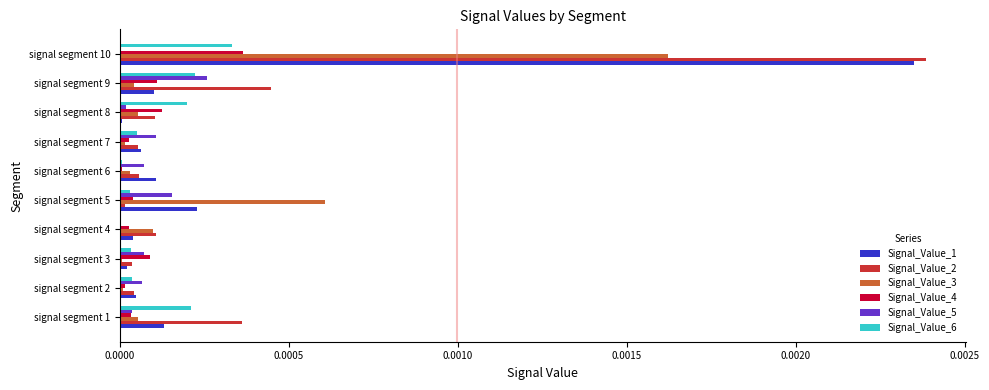

Is it true that Signal_Value_4 equals 0.0 at signal segment 6?

True